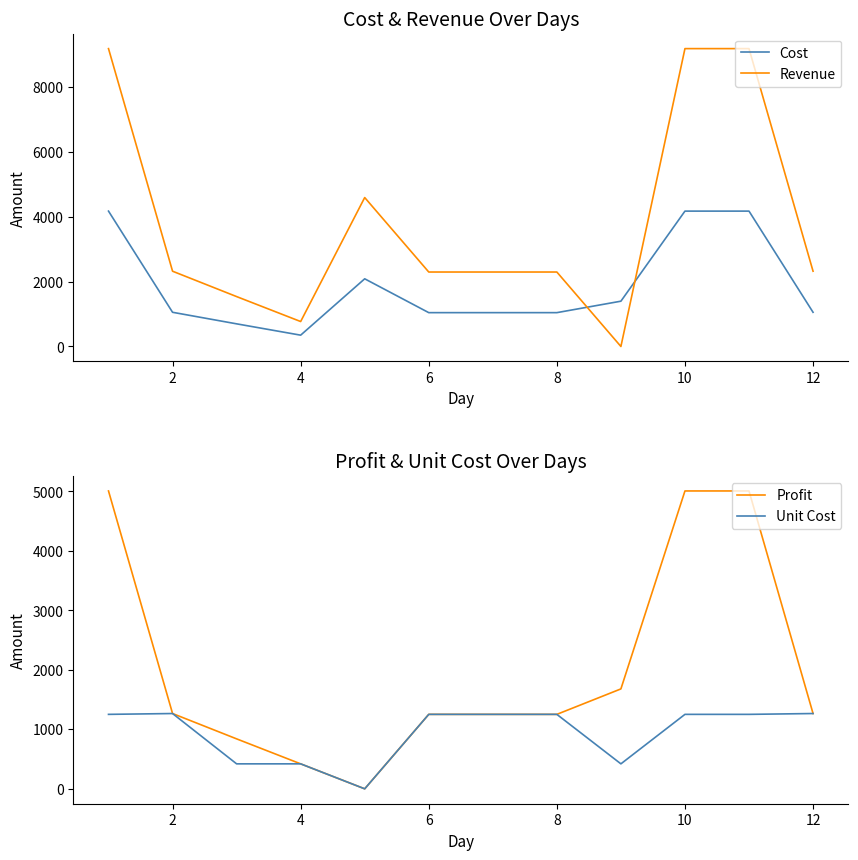

How many categories are shown in the chart?

12